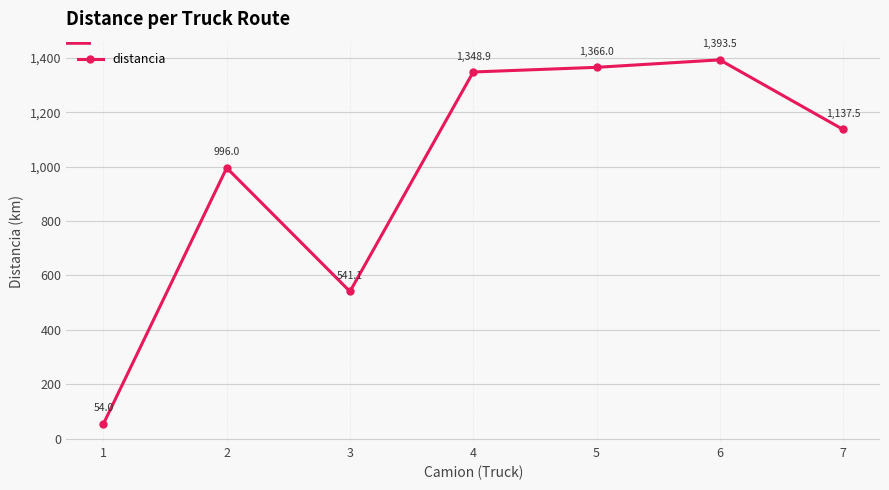

What is the greatest value displayed?

1393.5